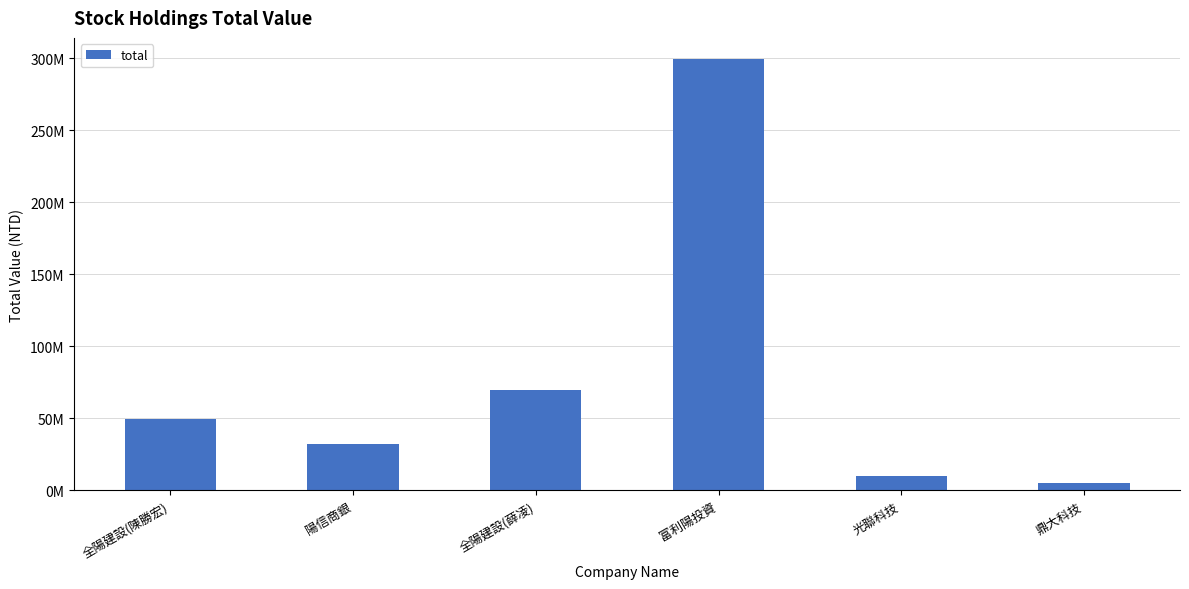

What is the sum of the values at 全陽建設(薛凌) and 陽信商銀?

102326550